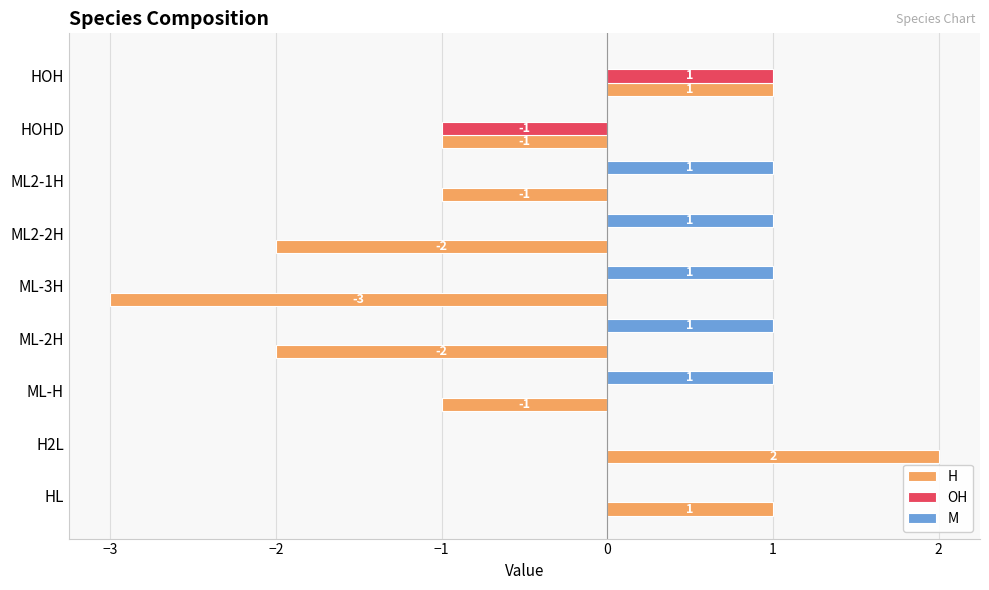

Which series changed the most between ML-3H and HOH?

H